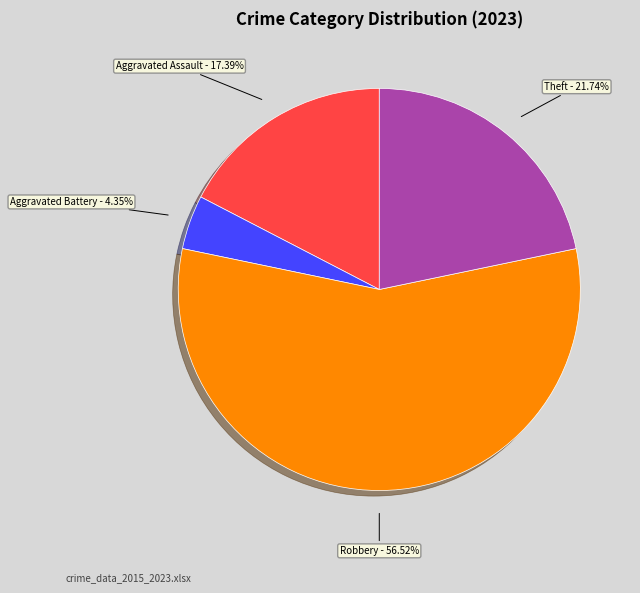

Is there any slice that represents more than half of the pie?

Yes